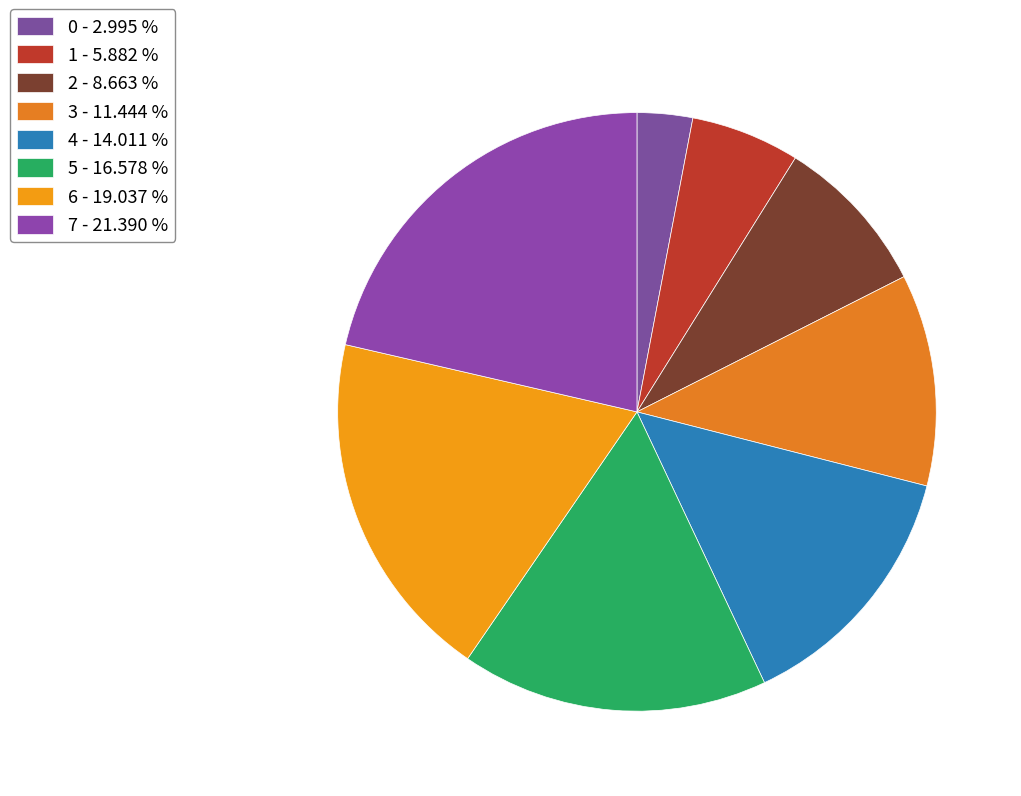

How many slices are in this pie chart?

8